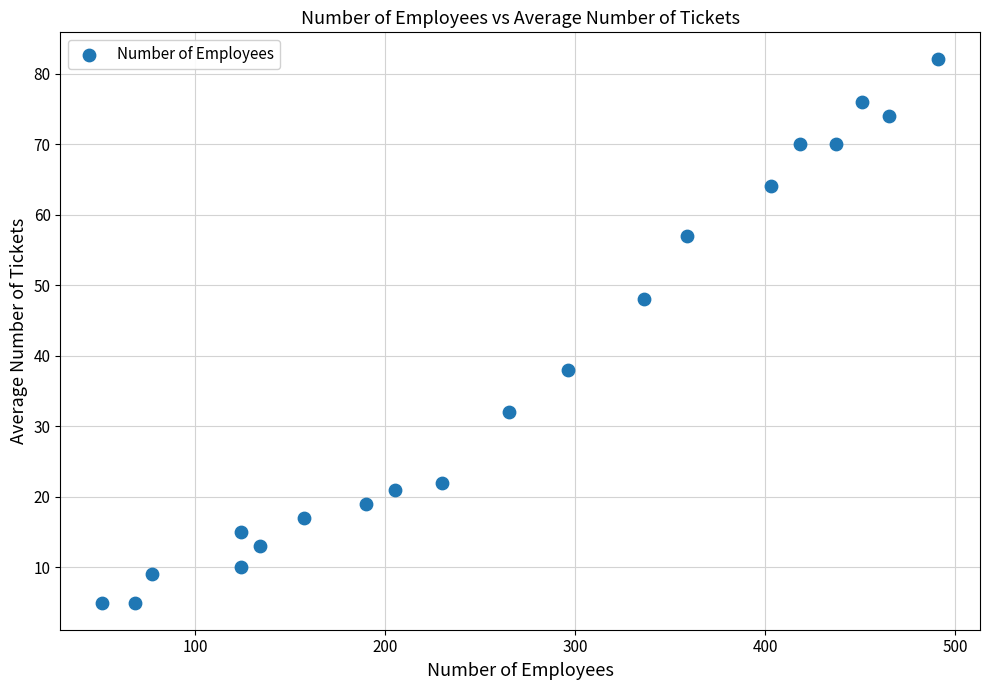

What is the range of X values (max minus min)?

440